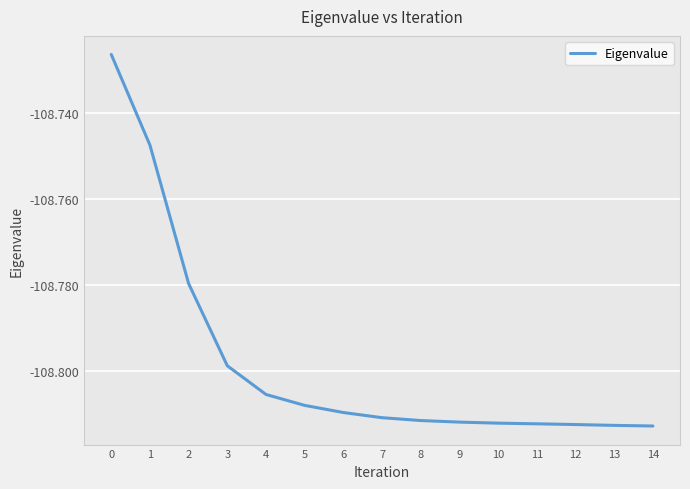

True or false: the data shows -27.5 at 14.

False